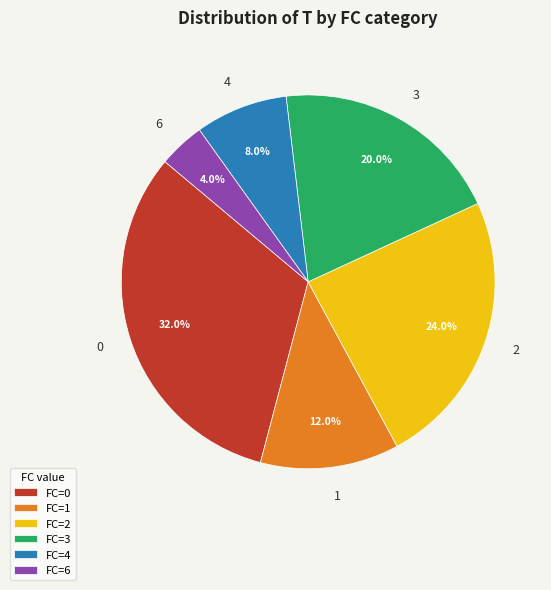

Count the number of slices in the pie.

6